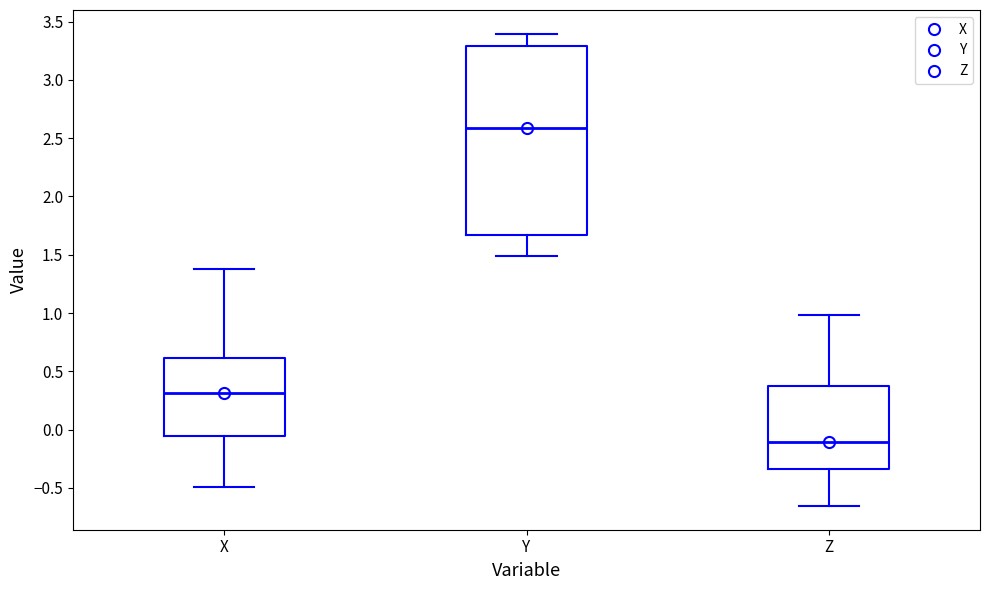

Where is the upper edge of the box for Y on the y-axis? The values are not printed on the chart, so give them approximately, as read against the axis.

3.30